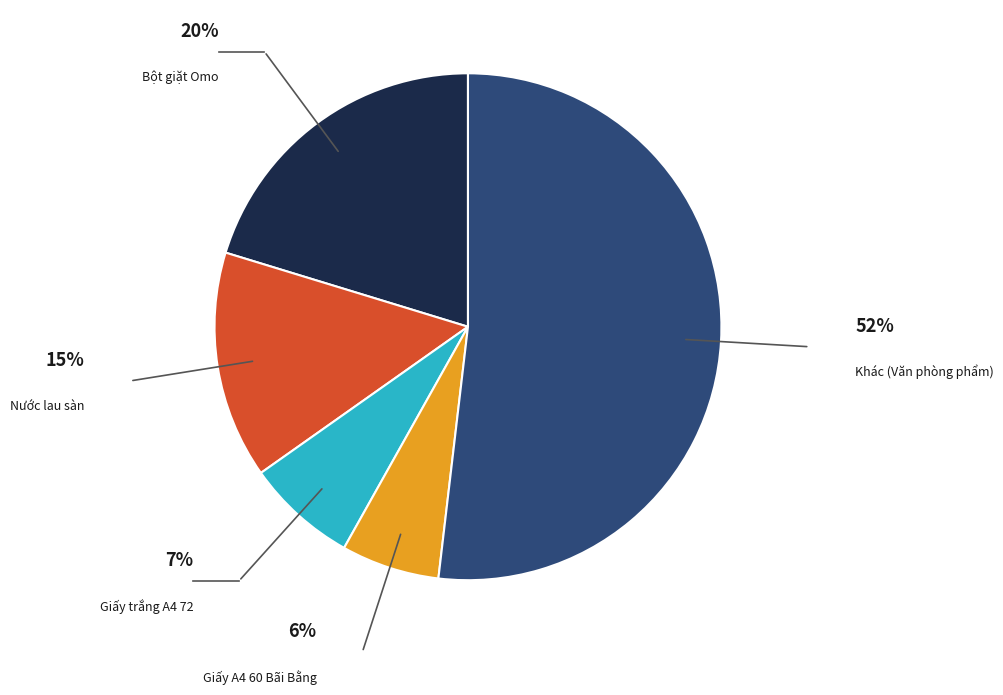

What is the majority slice?

Khác (Văn phòng phẩm)